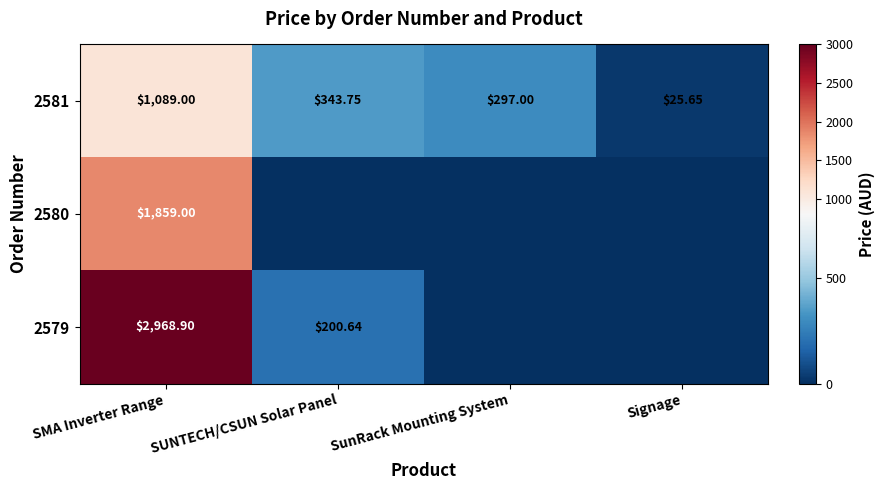

Is the value of 2581 at SunRack Mounting System greater than the value of 2580 at SMA Inverter Range?

No